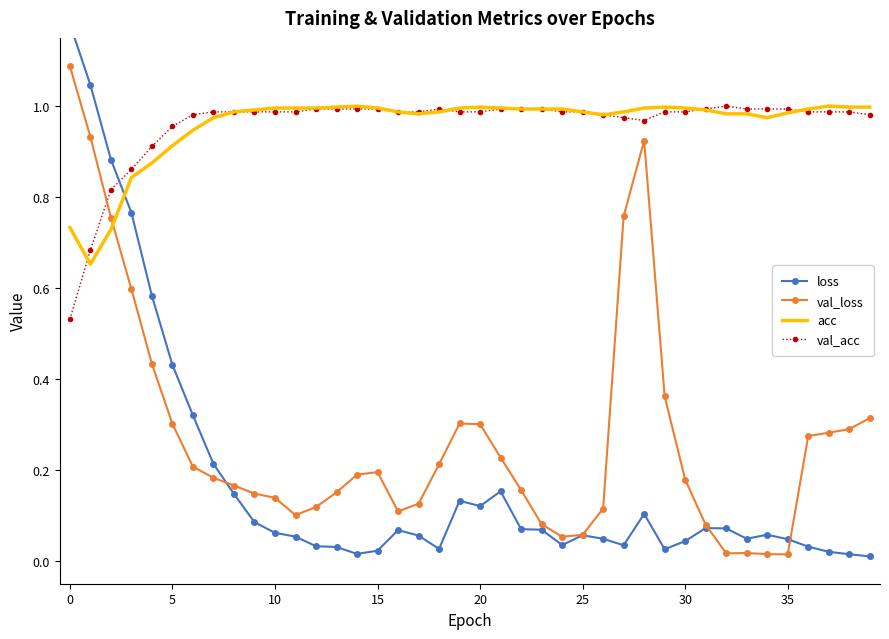

The value of val_acc at 30 is 0.5. True or false?

False